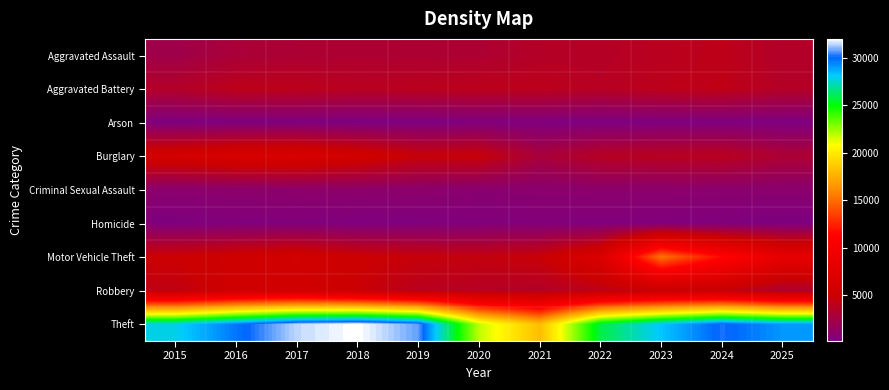

How many categories are shown in the chart?

11